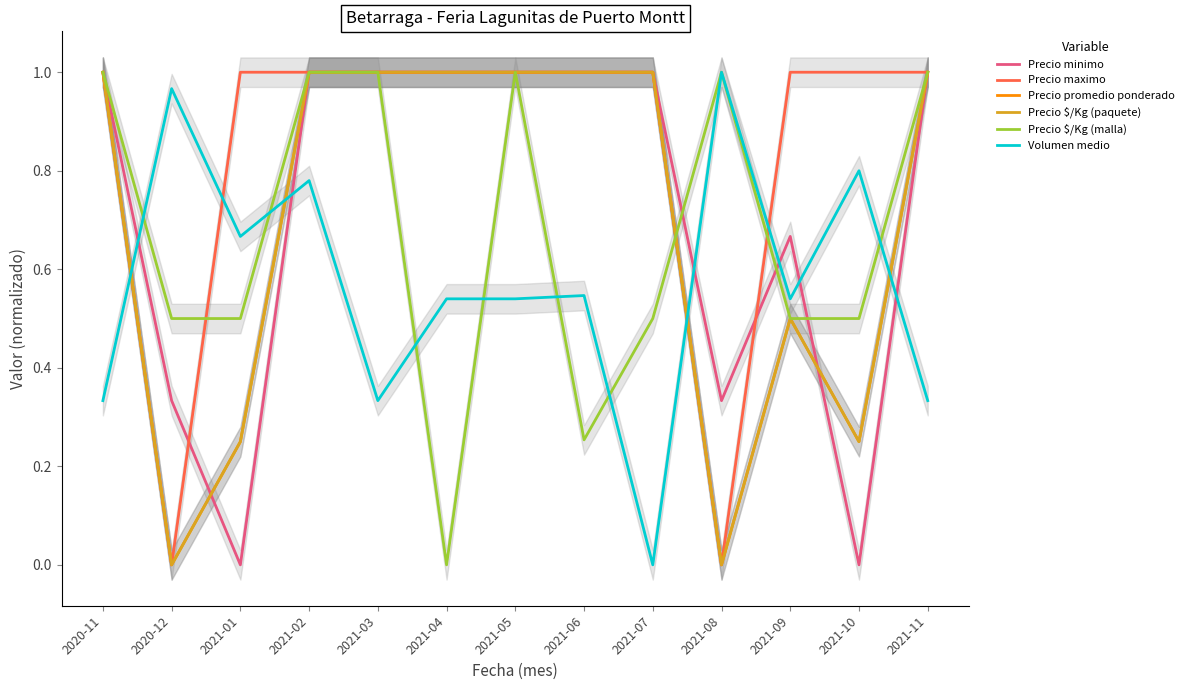

How many Precio $/Kg (malla) values are between 0 and 1?

13